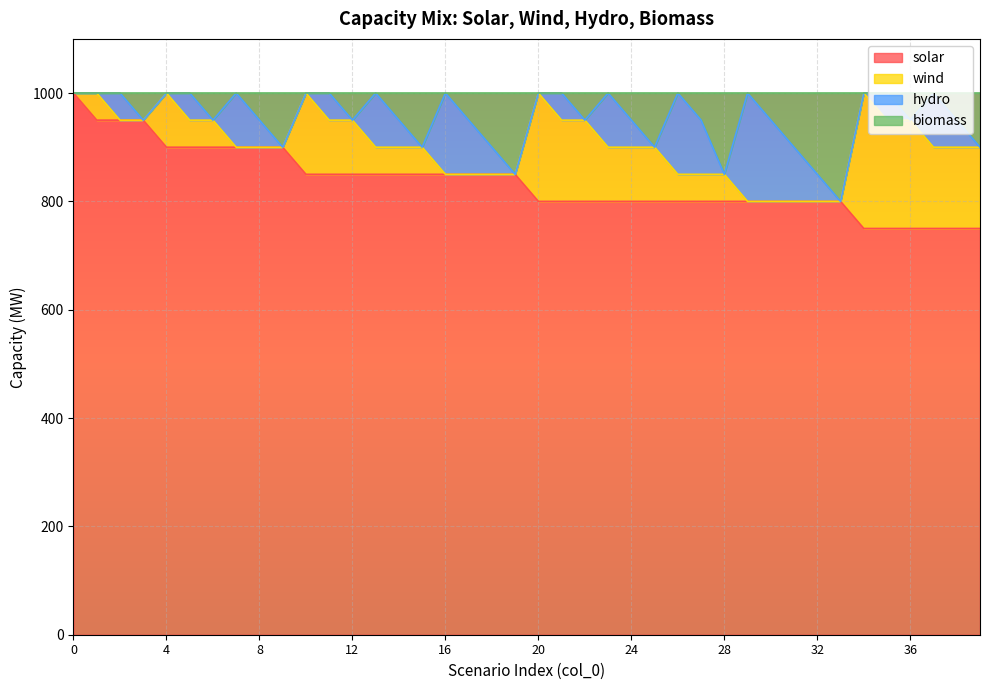

What is the lowest value of the solar series?

750